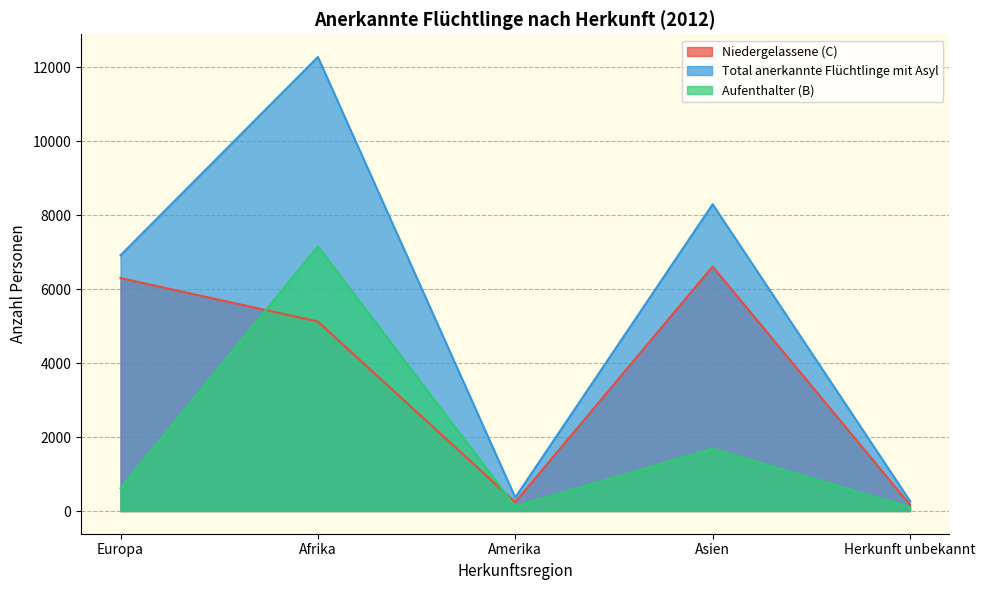

What is the difference between the maximum and second lowest values in the Total anerkannte Flüchtlinge mit Asyl series?

11910